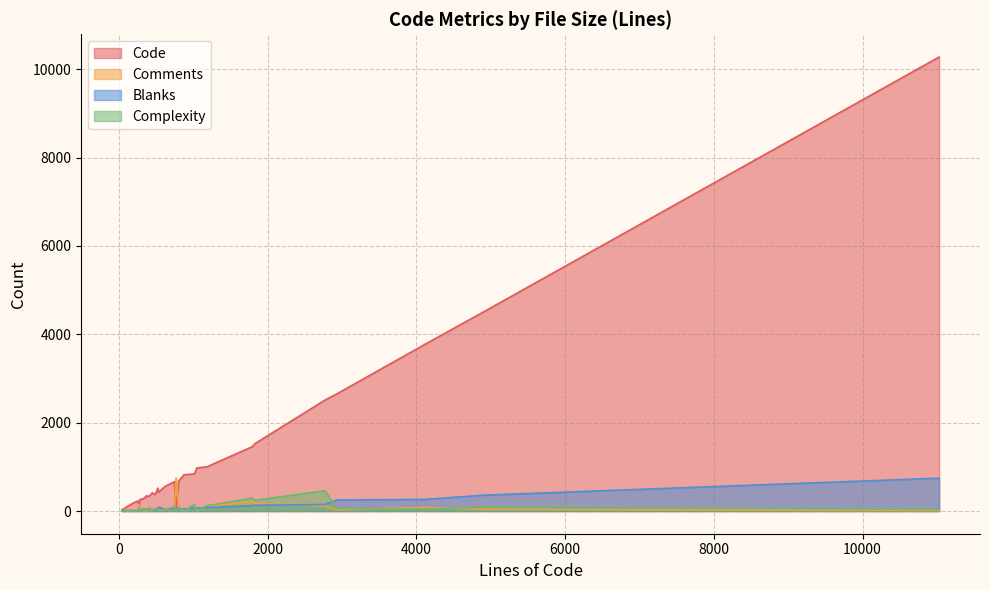

Which series changed the most between 4897 and 875?

Code